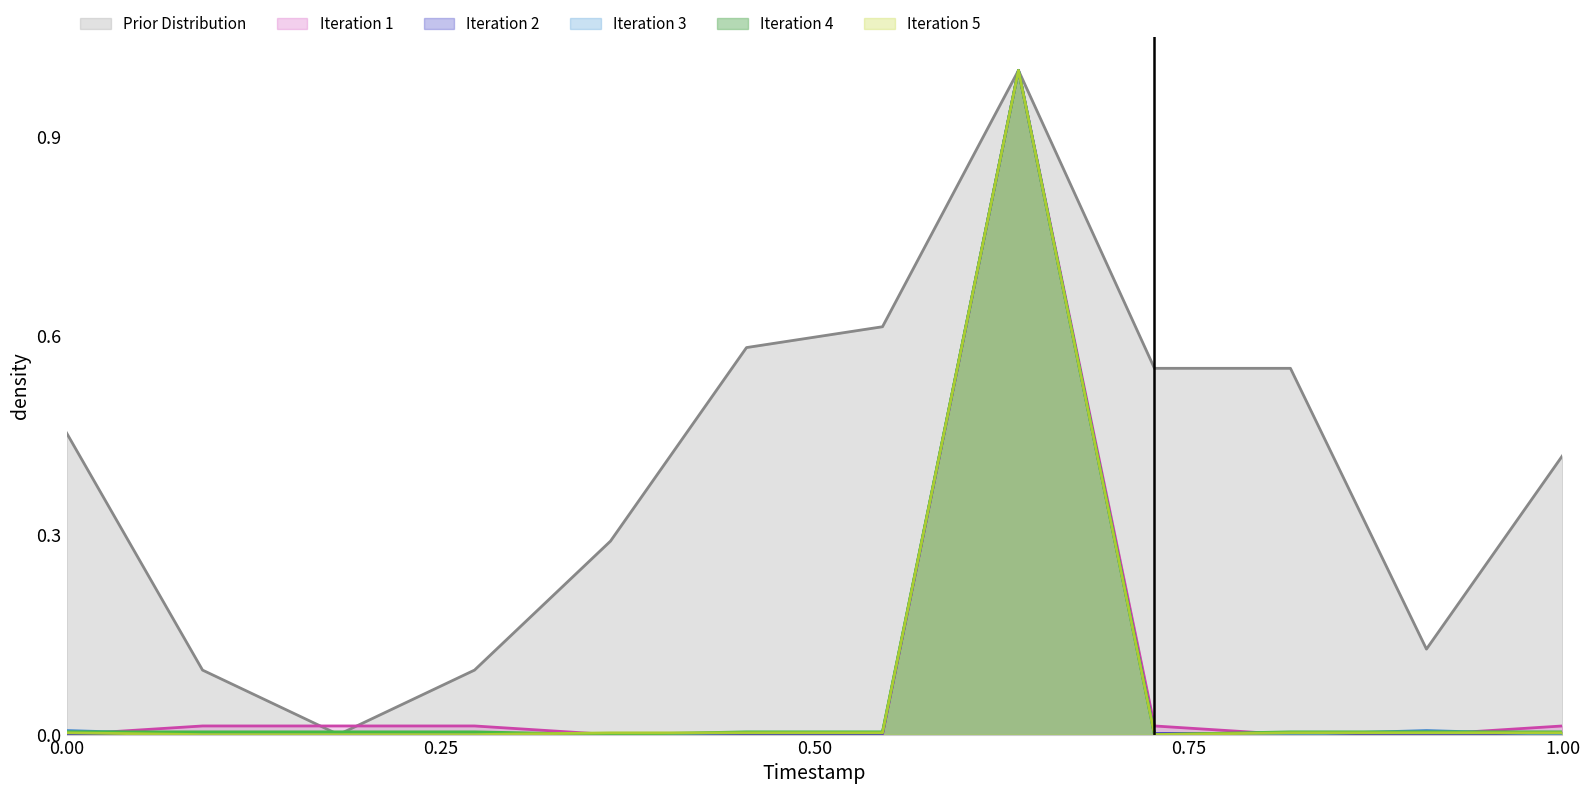

What is the value of the Intensity point at the 5th from the left?

0.3